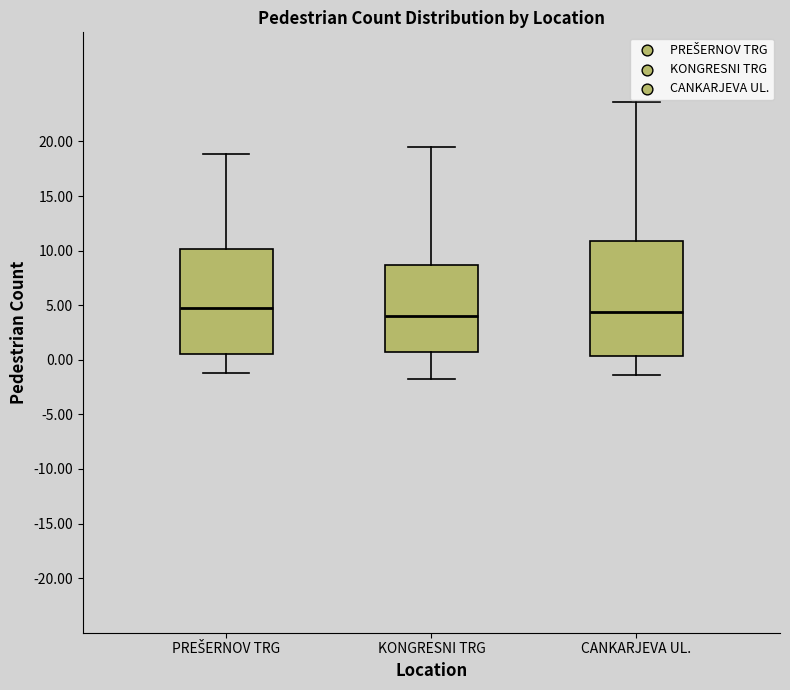

Comparing the boxes themselves (not the whiskers), which one is the tallest?

CANKARJEVA UL.